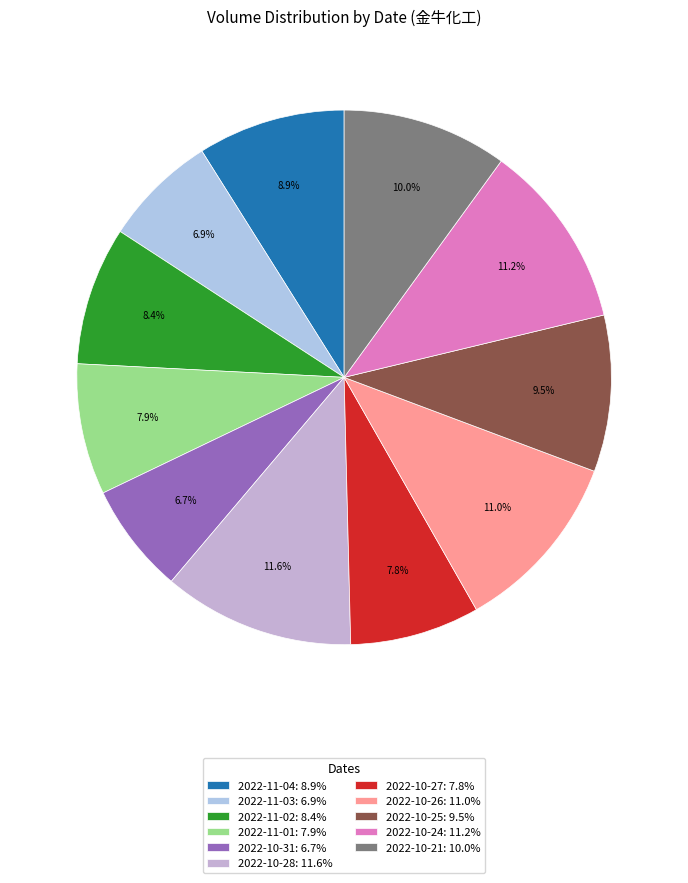

How many slices are in this pie chart?

11